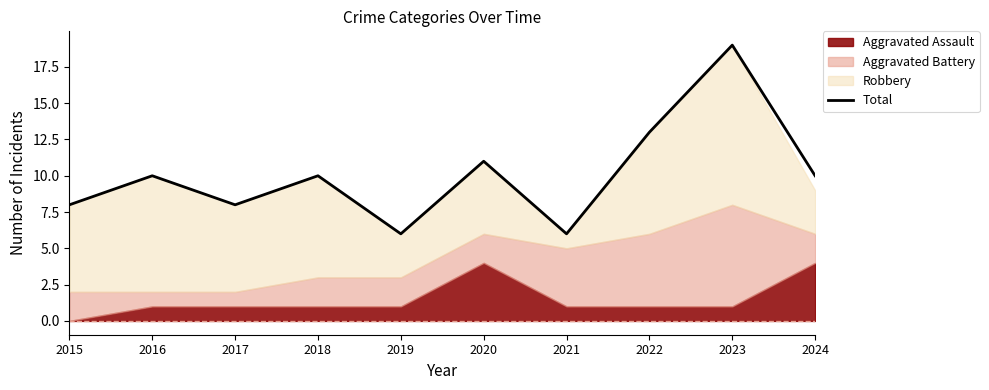

What is the change in value from 2017 to 2022?

+5